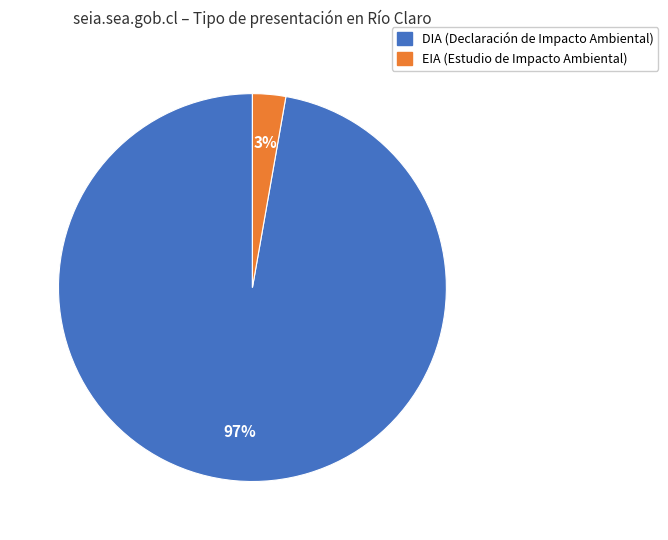

Rank the categories by value from highest to lowest.

DIA, EIA